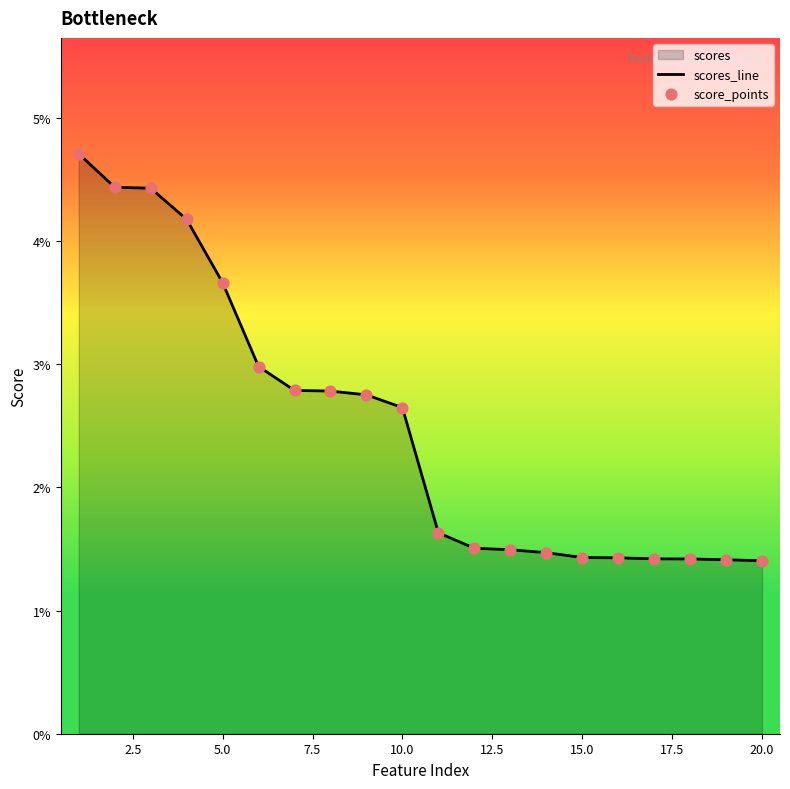

Is the value of score_points at 5.0 greater than the value of scores_line at 15.0?

Yes